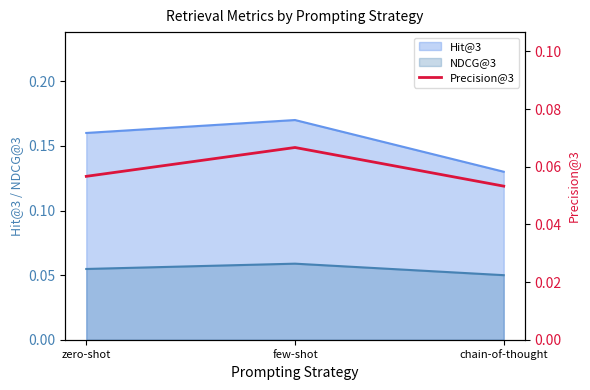

At which label is the value closest to 0?

chain-of-thought